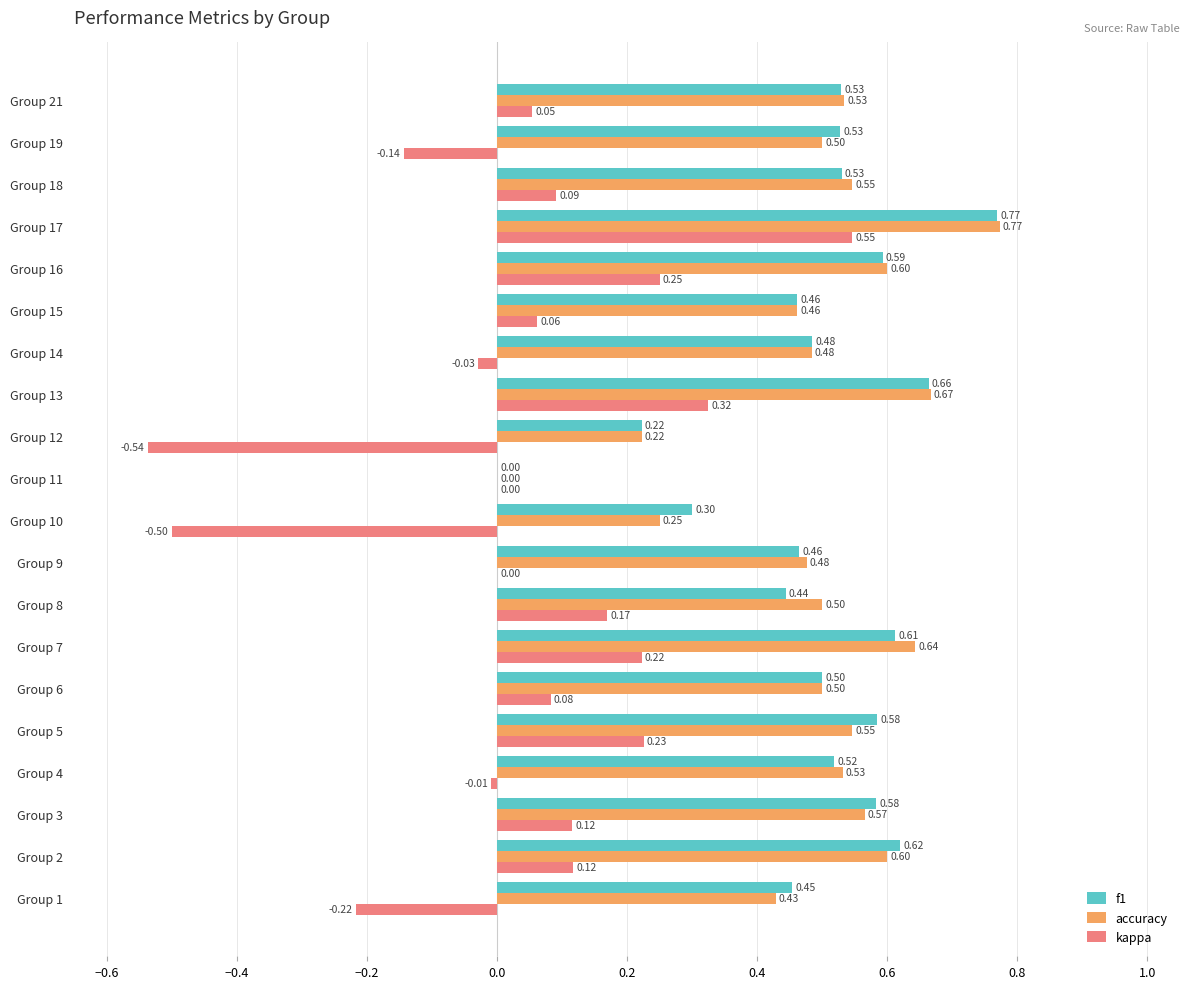

At which category is the sum across all series the highest?

Group 17